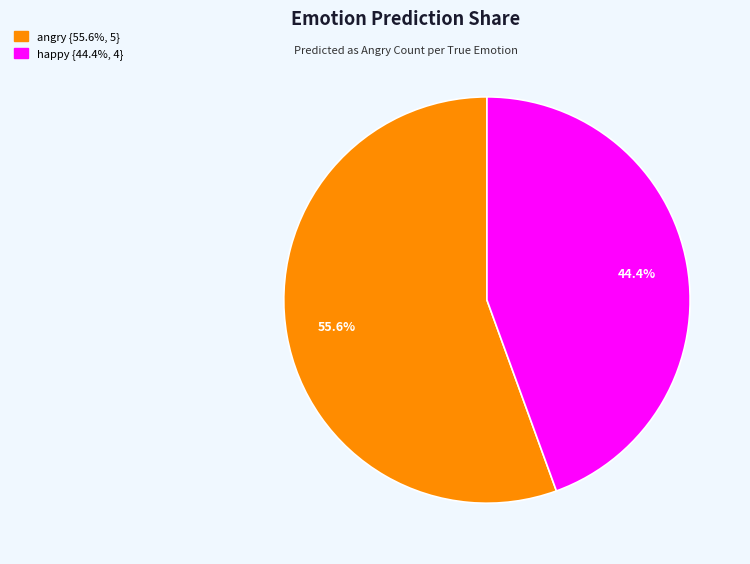

How many slices are in this pie chart?

2